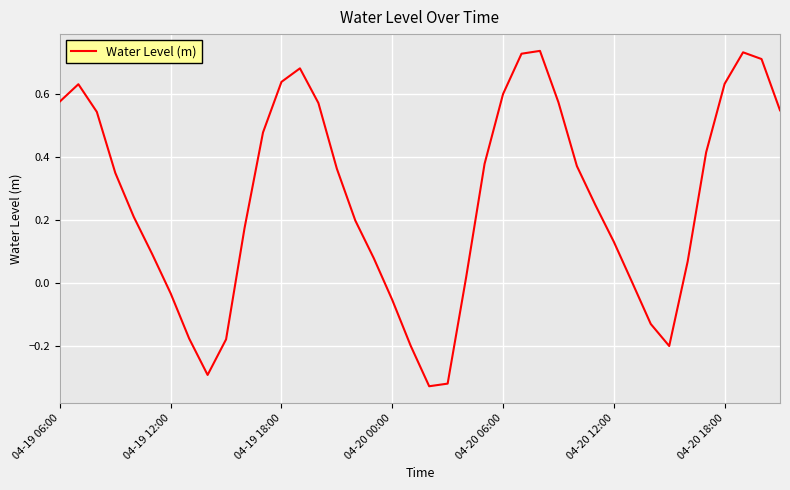

What is the difference between the maximum and minimum values?

1.1